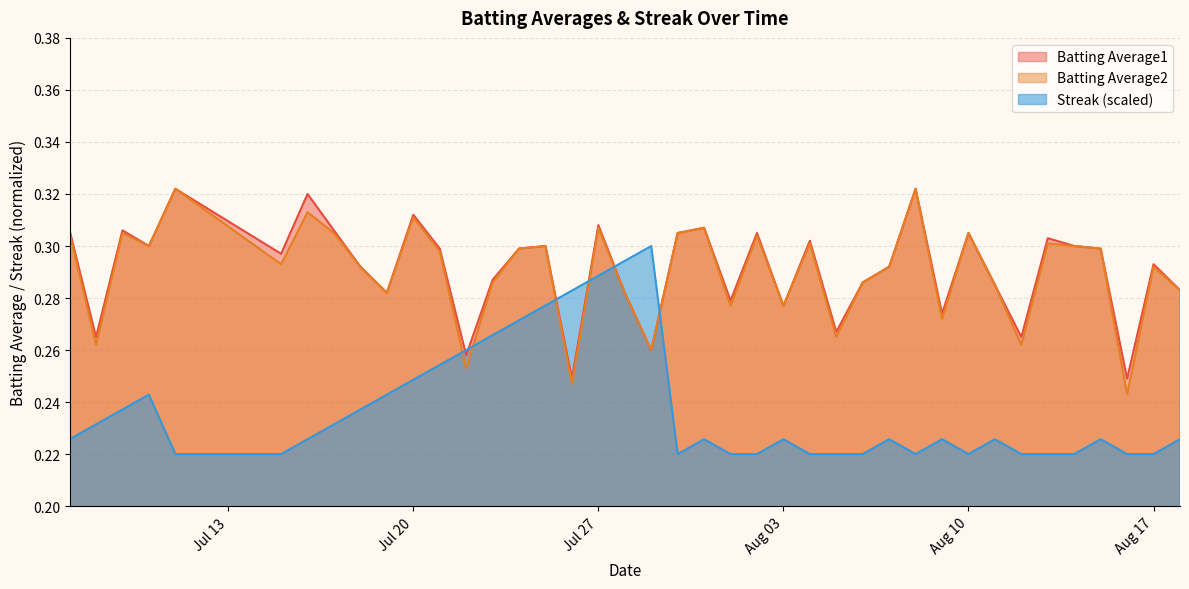

Read the Streak value at 2010-07-08.

0.2